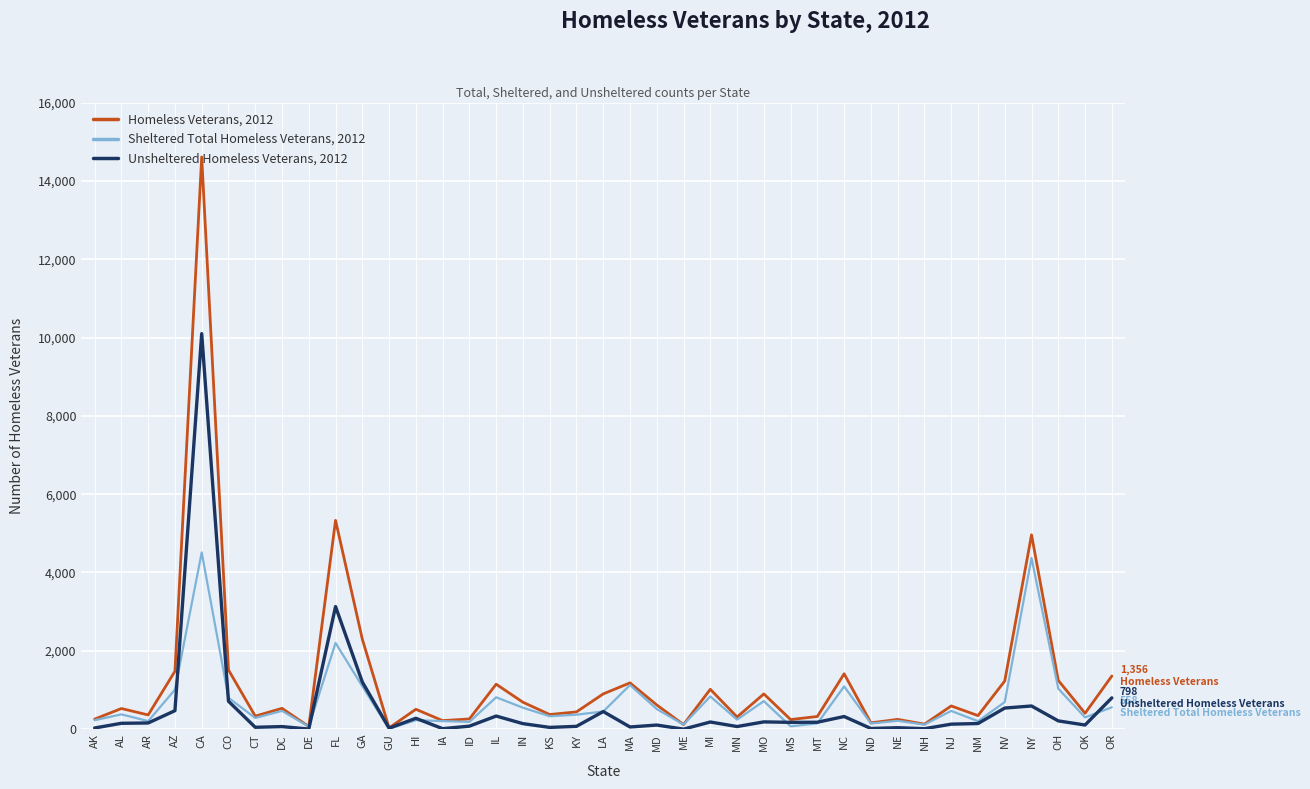

Which series has the widest spread of values?

Homeless Veterans, 2012